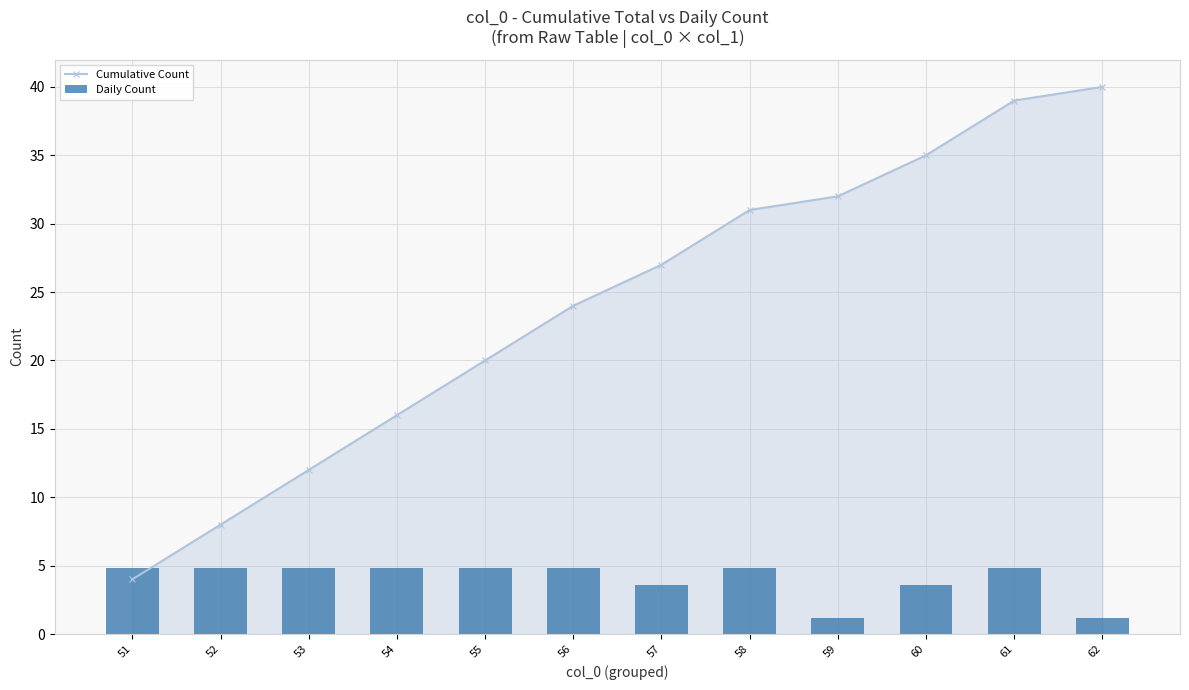

Count the Daily Count values in the range 3 to 4.

2